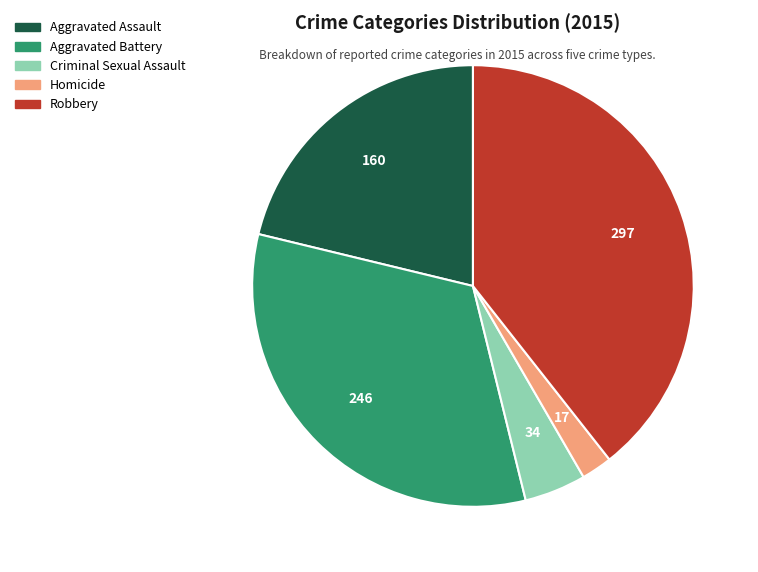

How many segments does this pie chart have?

5